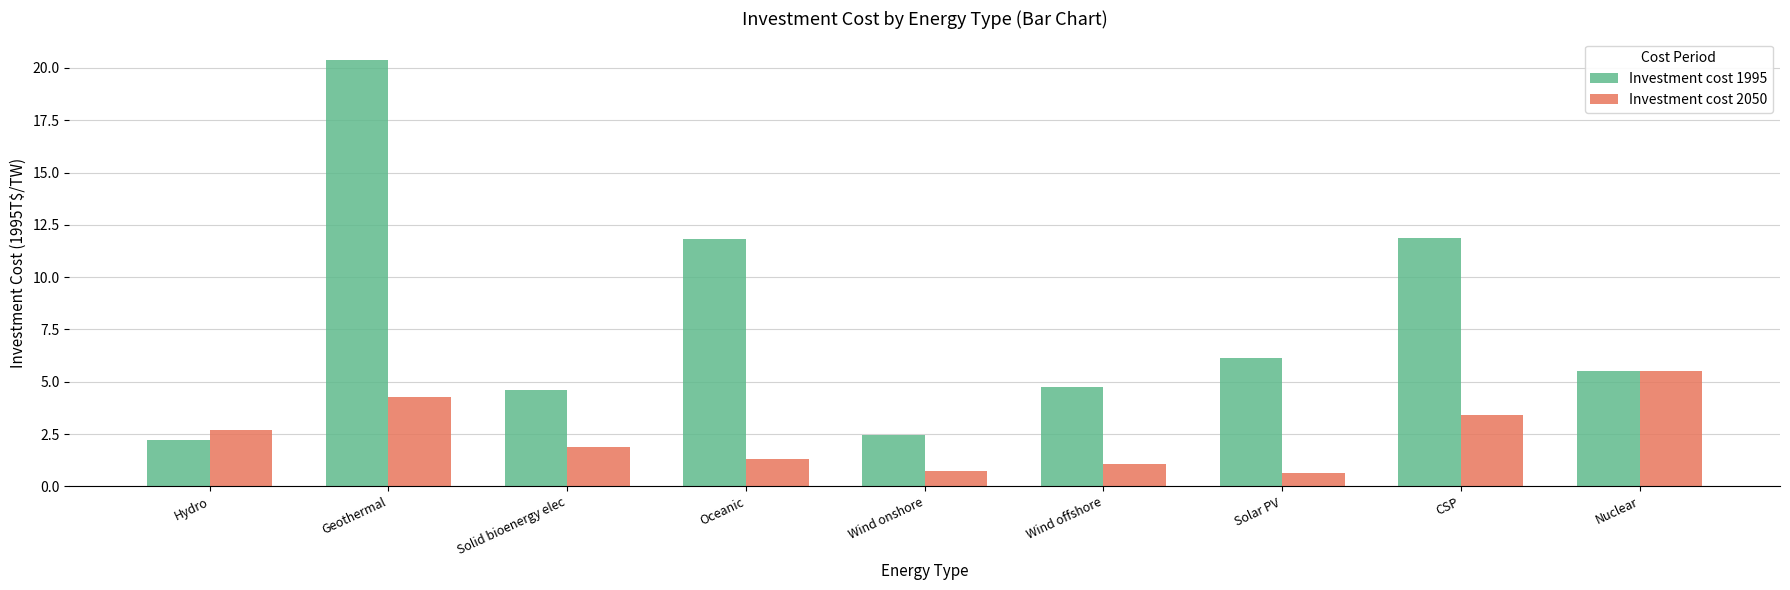

What is the value of the Investment cost 1995 bar at the 9th from the left?

5.5